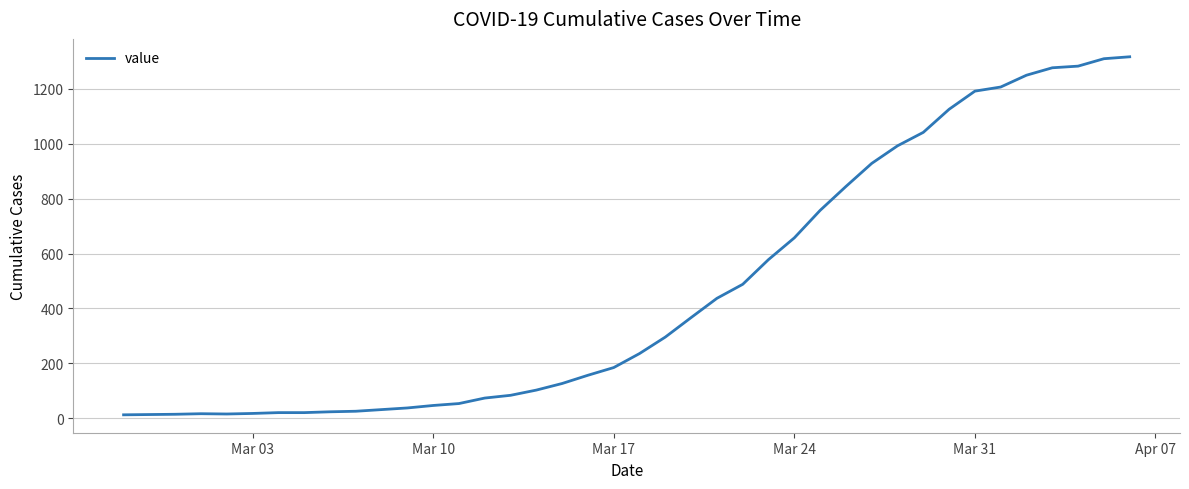

What is the maximum value shown in the chart?

1316